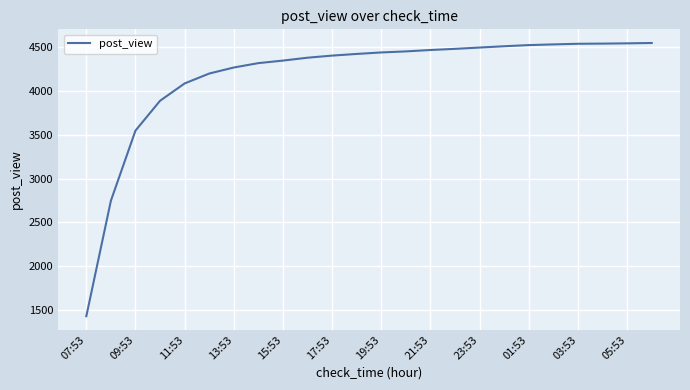

What is the smallest value displayed?

1427